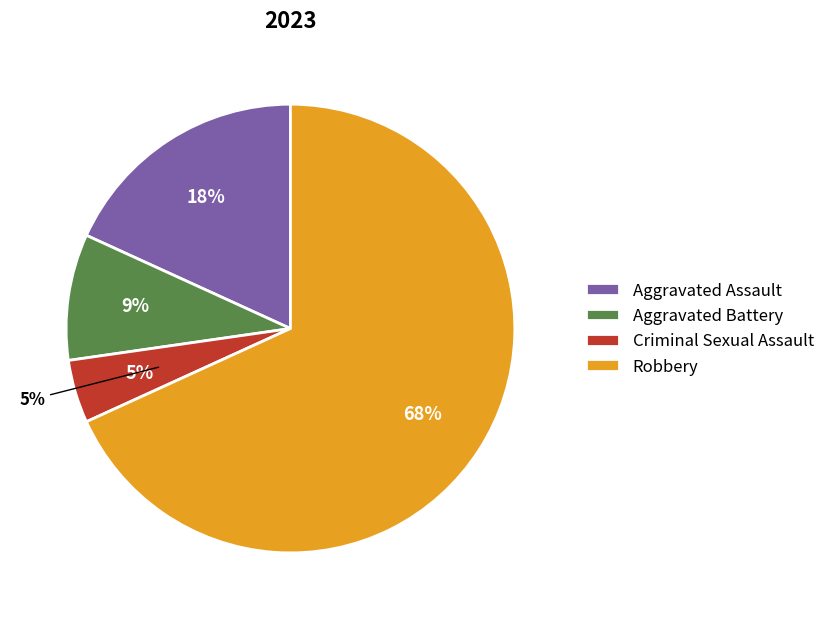

Which slice represents more than half of the pie?

Robbery